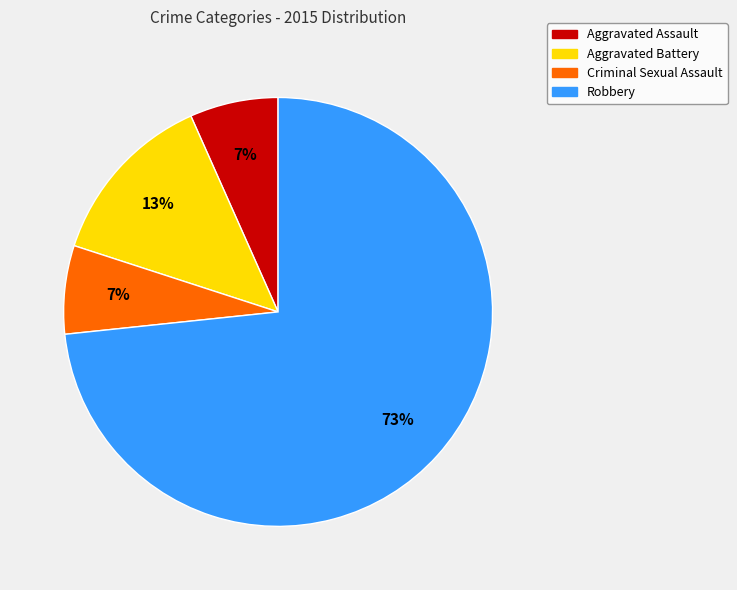

Do Robbery and Criminal Sexual Assault together represent more than half of the pie?

Yes